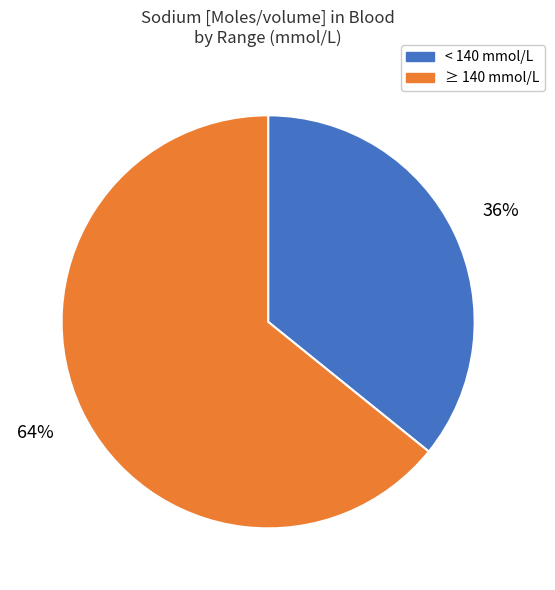

Is there a majority slice in this chart?

Yes